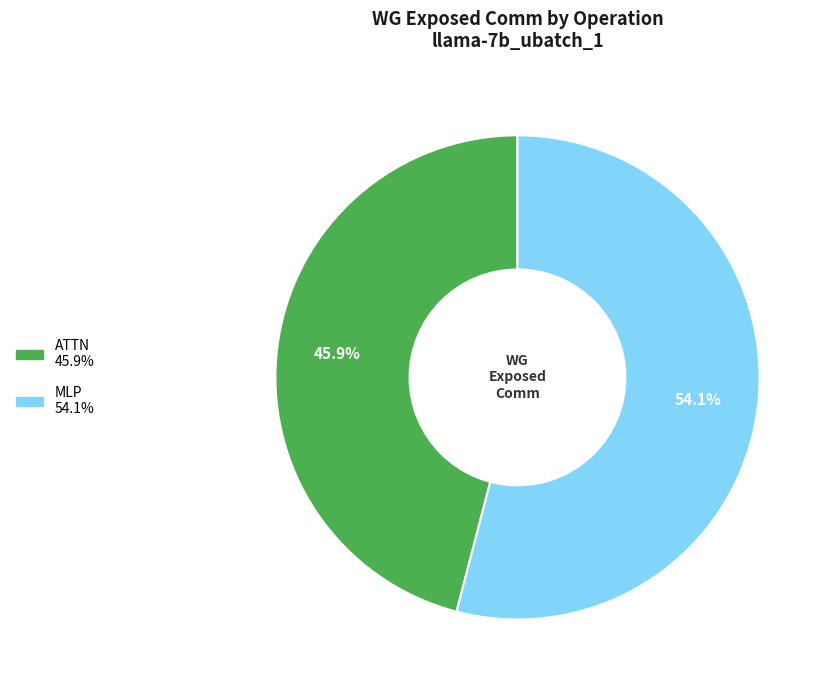

How many segments does this pie chart have?

2